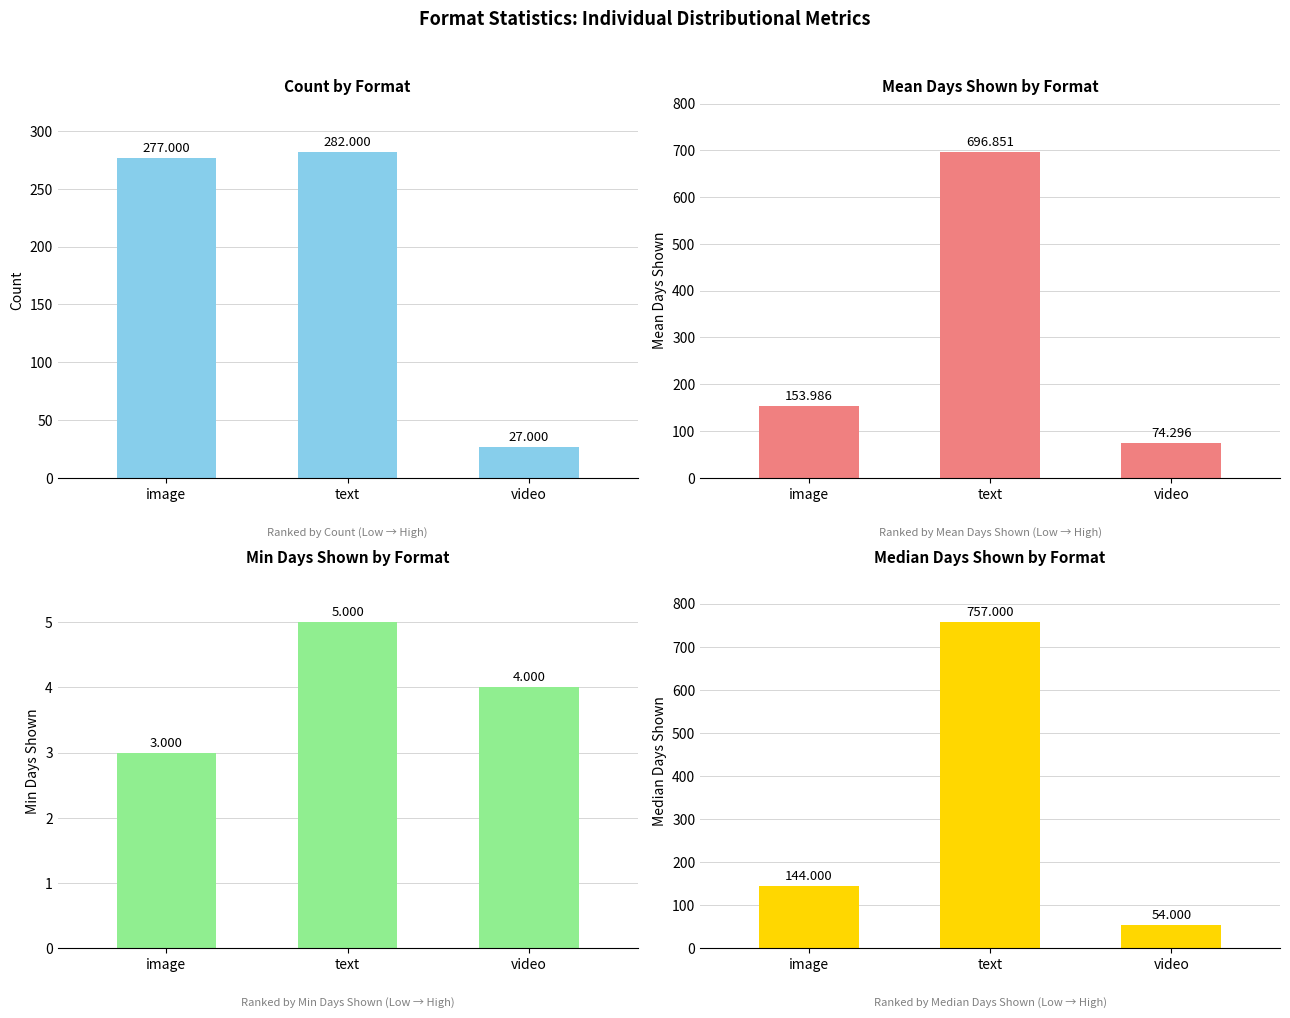

Reading left to right, what are all the values shown in this chart?

count: 277.0	282.0	27.0
overall_days_shown_mean: 154.0	696.9	74.3
overall_days_shown_min: 3.0	5.0	4.0
overall_days_shown_median: 144.0	757.0	54.0